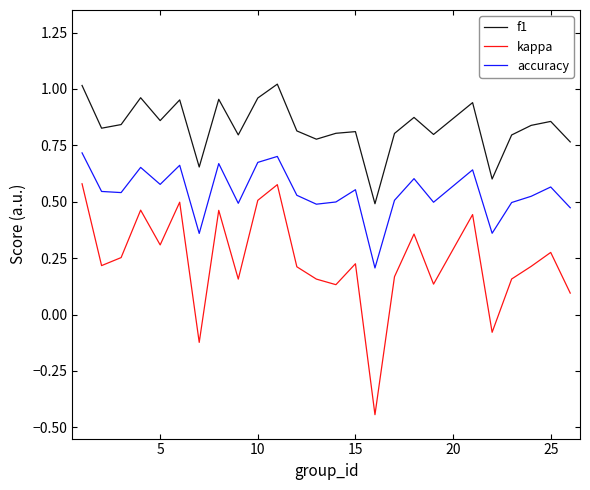

How many interior local valleys does the kappa series have?

8